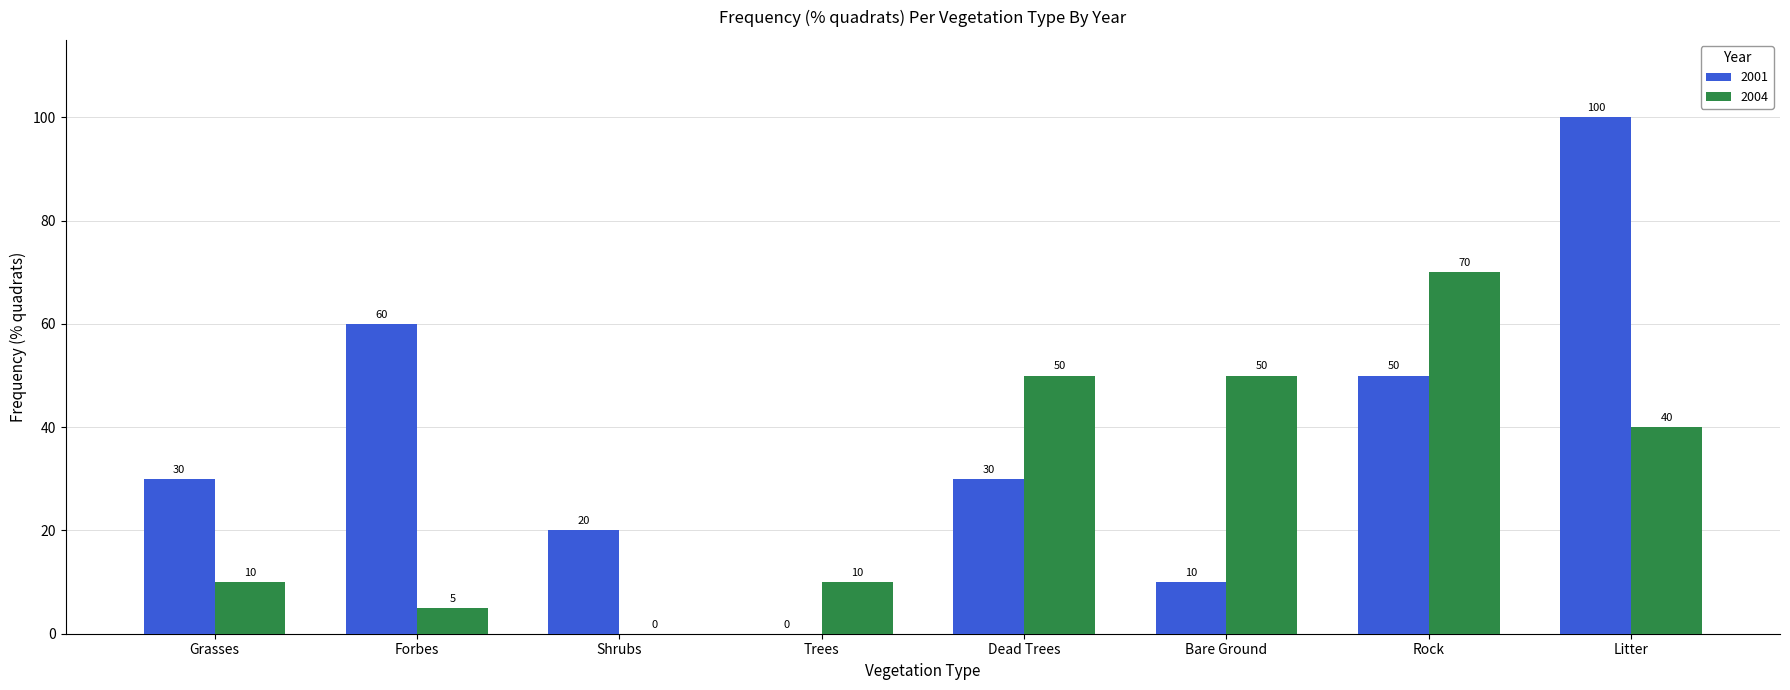

Reading left to right, extract all data points from this chart.

2001: Grasses=30	Forbes=60	Shrubs=20	Trees=0	Dead Trees=30	Bare Ground=10	Rock=50	Litter=100
2004: Grasses=10	Forbes=5	Shrubs=0	Trees=10	Dead Trees=50	Bare Ground=50	Rock=70	Litter=40